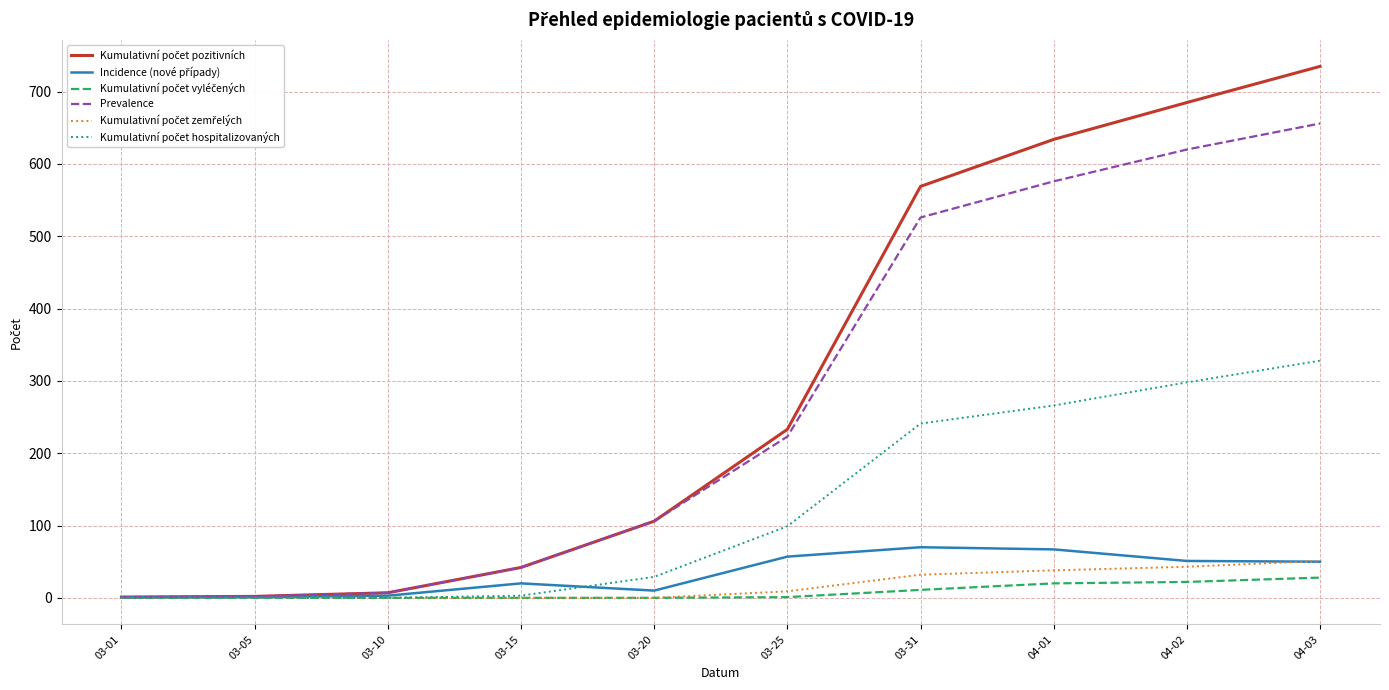

At which category is the sum across all series the highest?

04-03